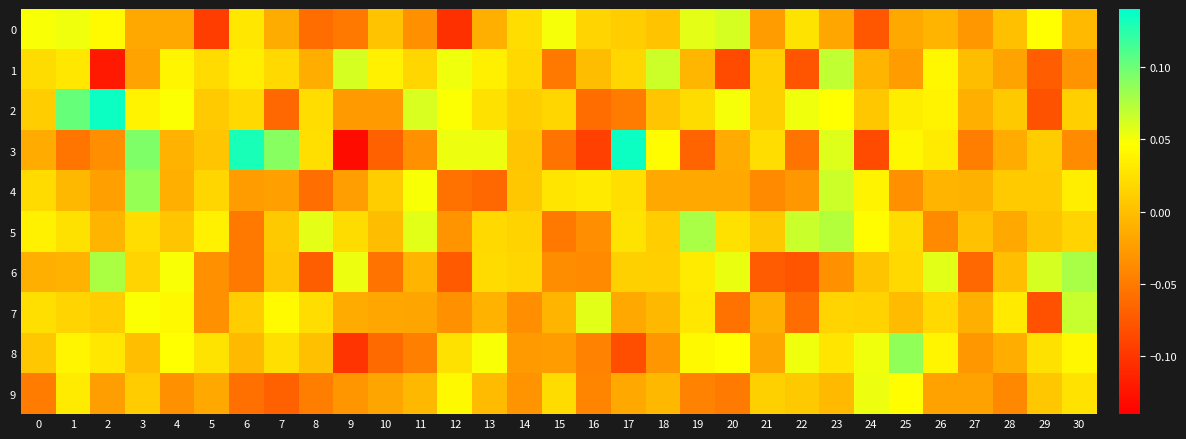

Which series has the largest total across all categories?

2